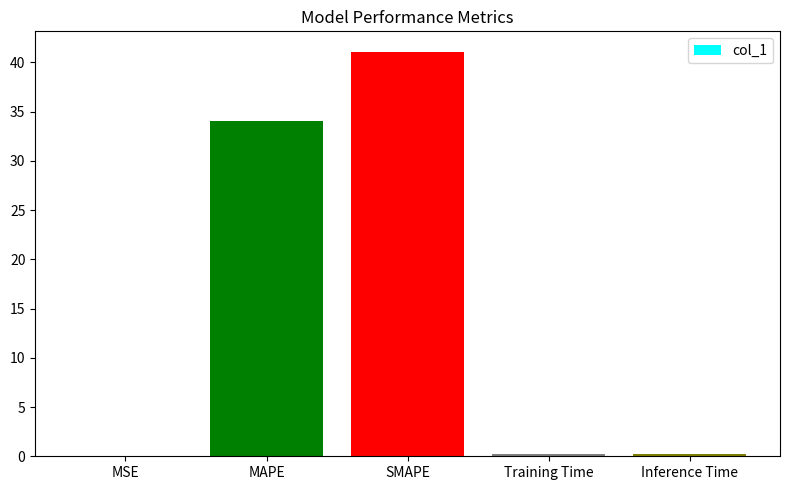

Are the bars horizontal?

No